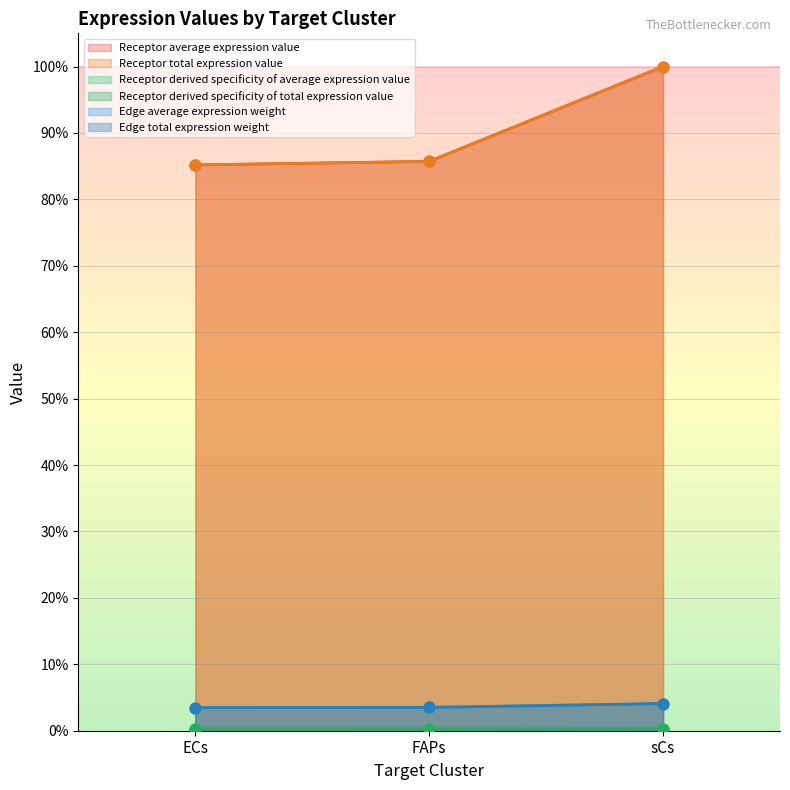

Which series contains the lowest Y value?

Edge average expression weight